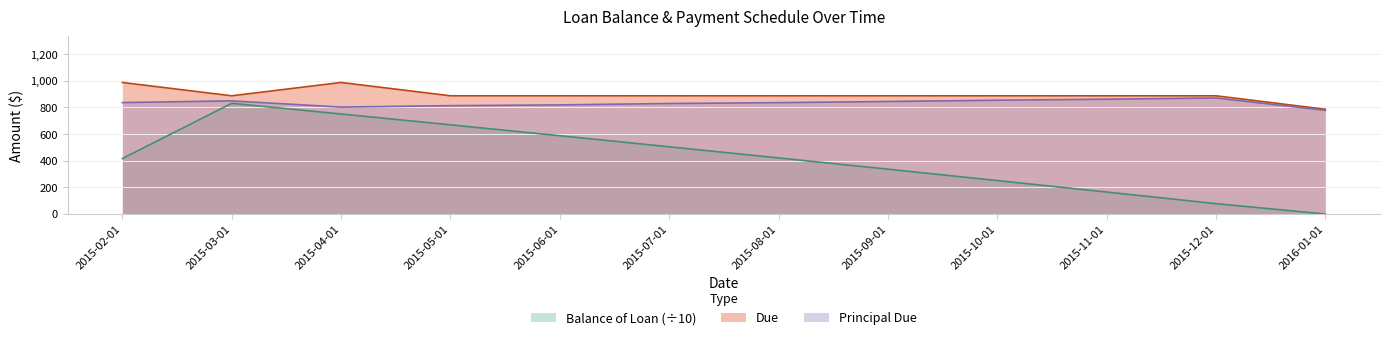

List the labels in order of Due value, largest first.

2015-02-01, 2015-04-01, 2015-03-01, 2015-05-01, 2015-06-01, 2015-07-01, 2015-08-01, 2015-09-01, 2015-10-01, 2015-11-01, 2015-12-01, 2016-01-01